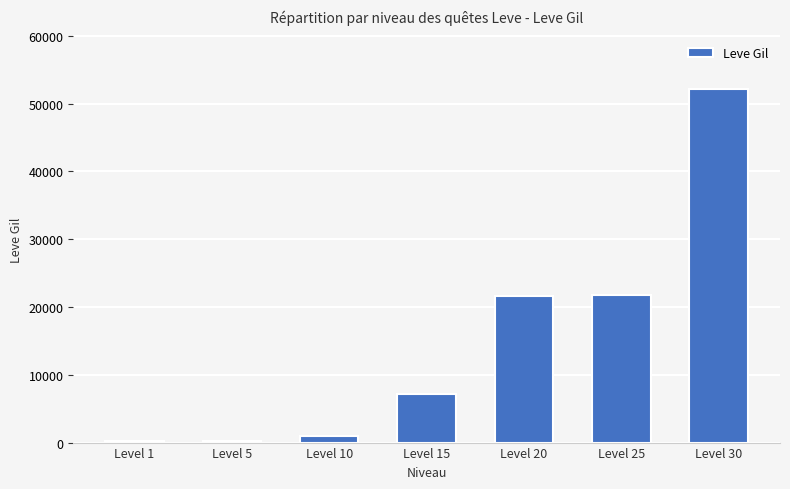

True or false: the data shows 21830 at Level 25.

True